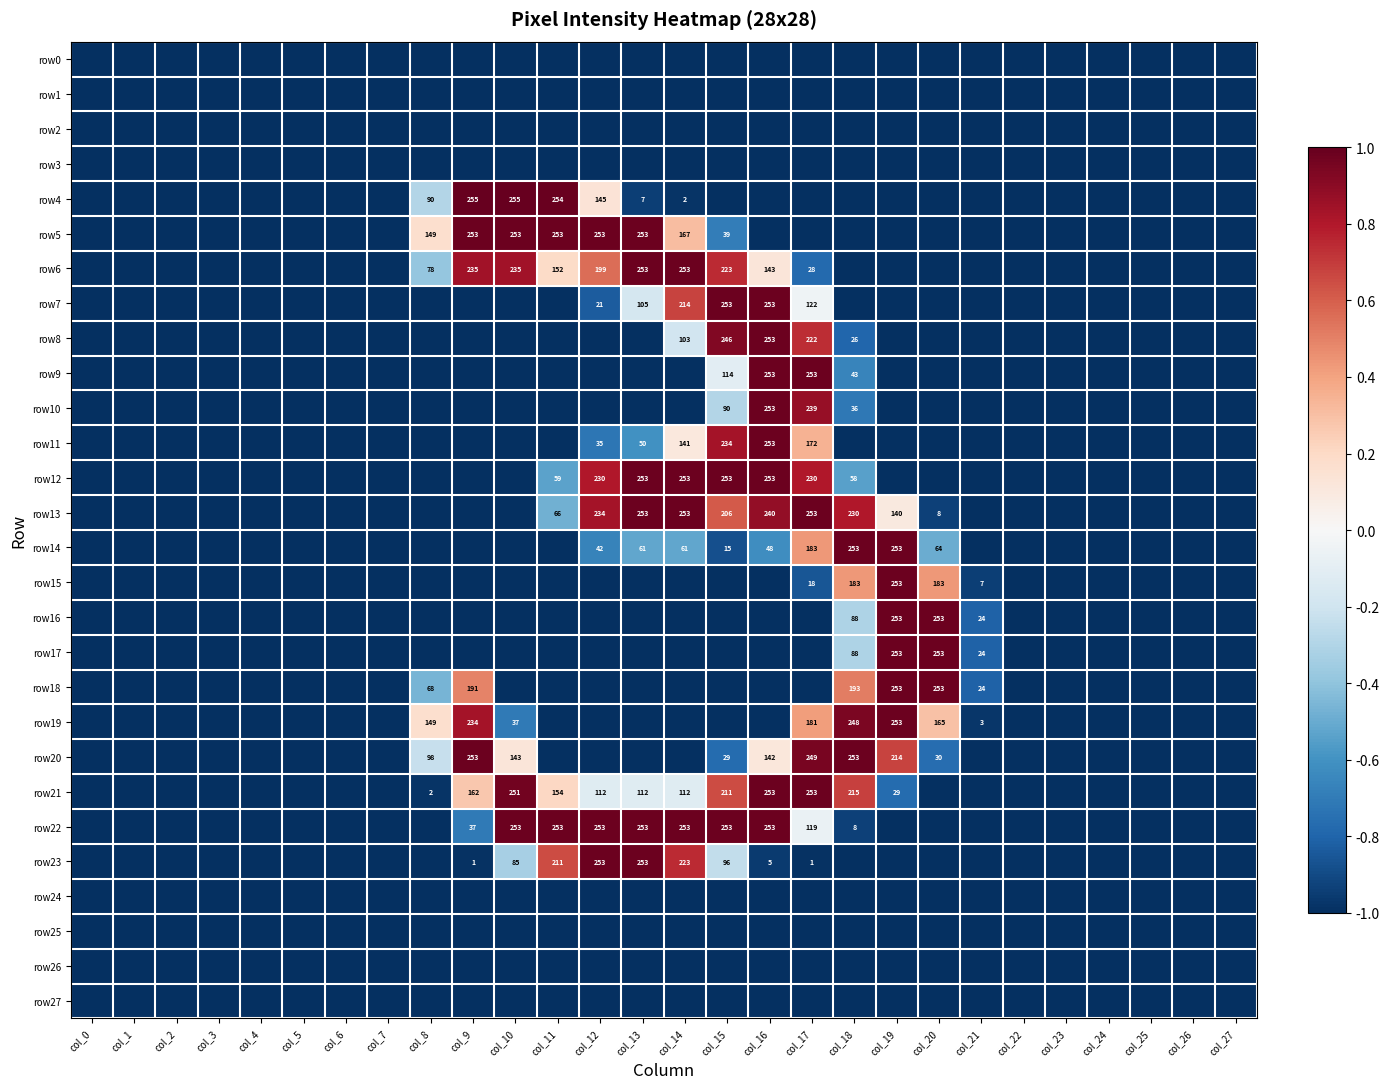

True or false: row7 has a value of 427 at col_16.

False